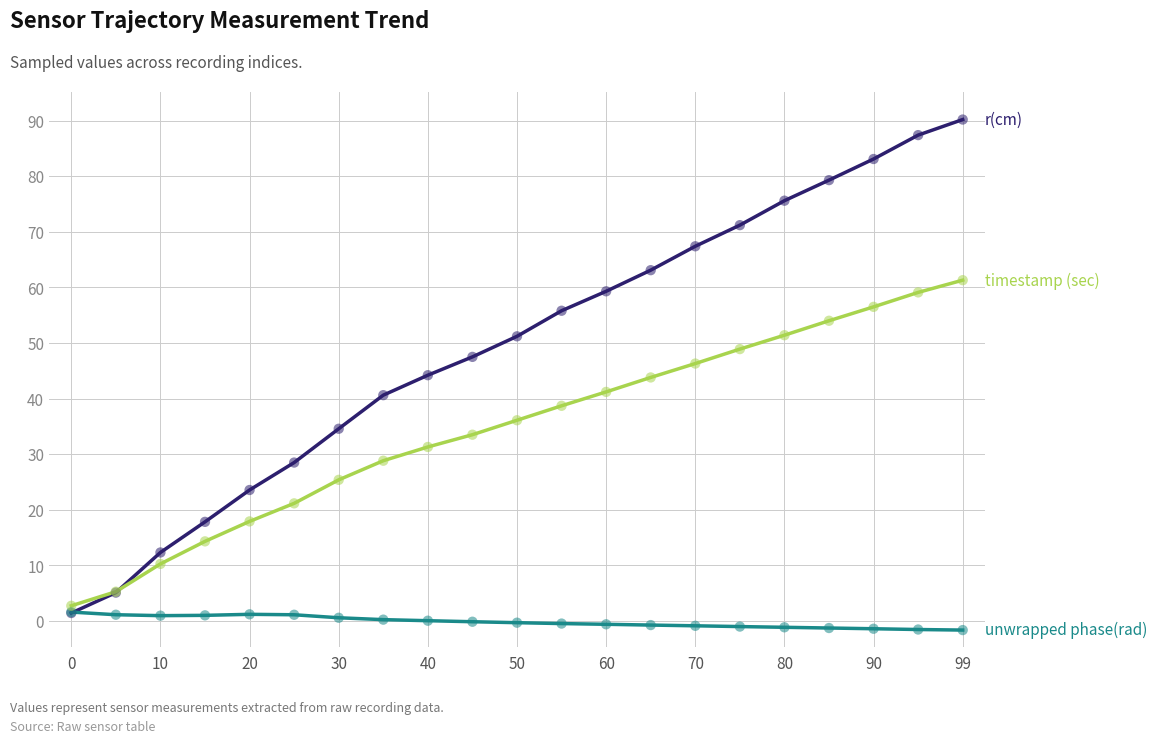

What is the maximum value shown in the chart?

90.2